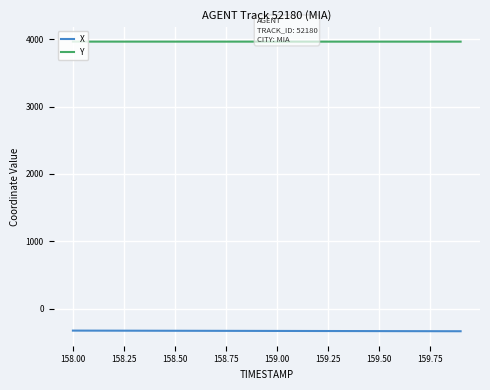

What is the maximum value shown in the chart?

3965.2